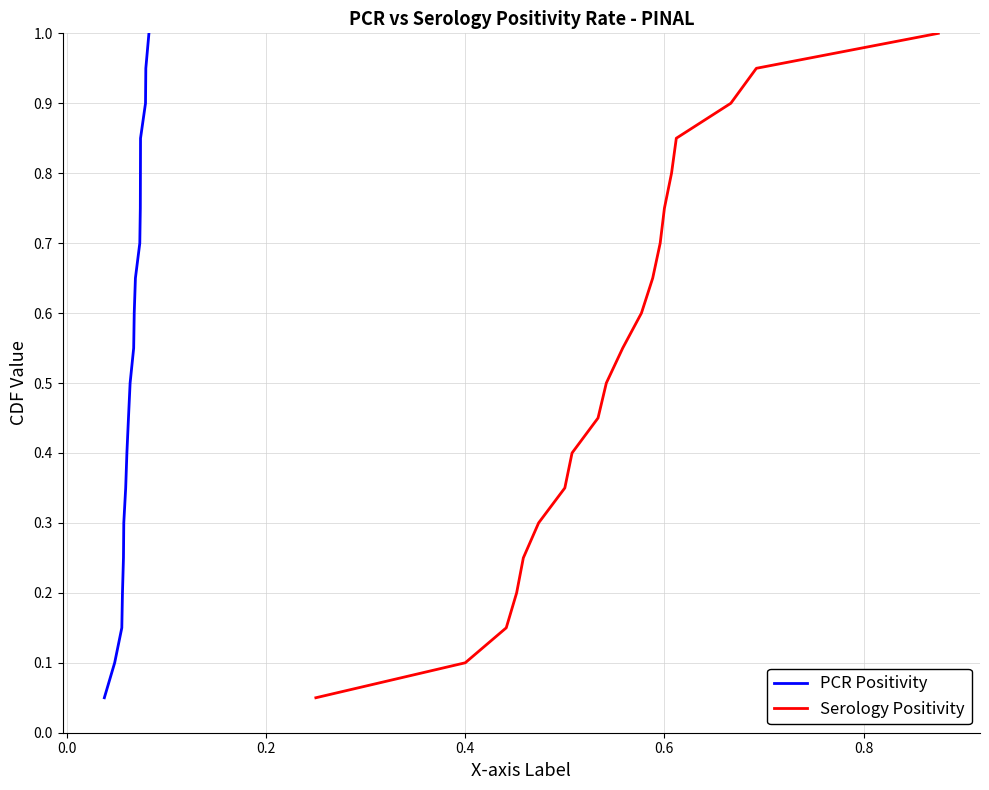

What is the maximum value for PCR Positivity?

1.0